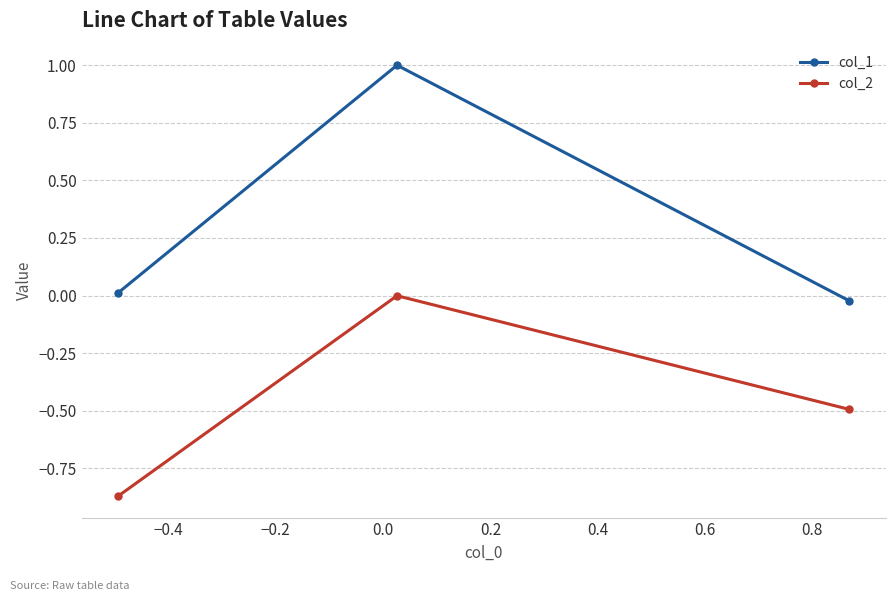

How many distinct data groups are displayed?

2